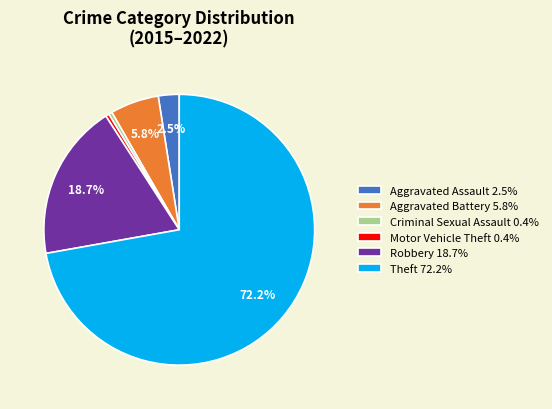

Does Robbery 18.7% account for over 50% of the chart?

No